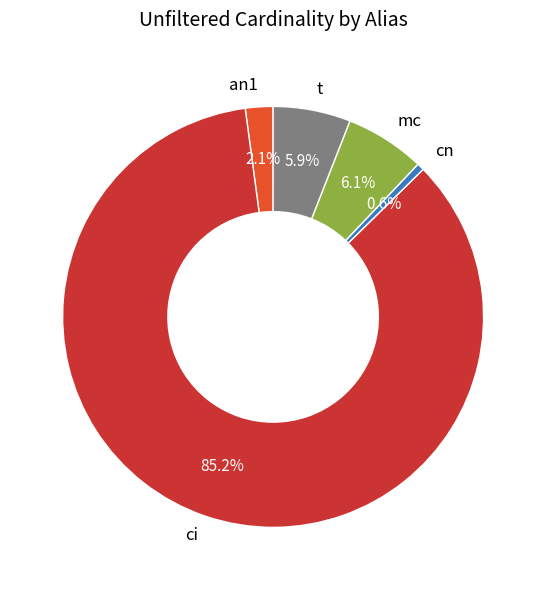

Which slice is the largest?

ci